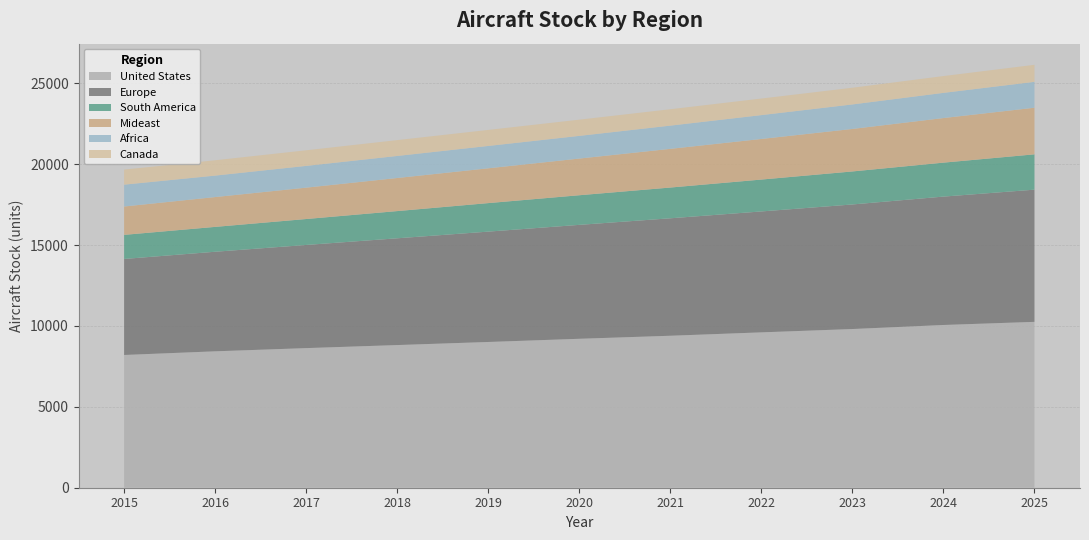

Reading left to right, what are all the values shown in this chart?

United States: 8204.0	8430.3	8628.4	8817.1	9007.4	9205.0	9392.8	9602.0	9807.8	10057.8	10250.9
Europe: 5934.0	6153.3	6374.8	6598.0	6820.0	7040.5	7258.6	7472.9	7698.2	7934.3	8169.6
South America: 1489.0	1536.8	1603.3	1681.7	1762.8	1830.7	1900.7	1970.0	2040.8	2098.9	2184.1
Mideast: 1753.0	1843.5	1938.7	2044.7	2150.9	2266.9	2391.0	2509.2	2626.4	2755.9	2880.4
Africa: 1350.0	1325.8	1344.5	1362.7	1381.5	1401.7	1435.5	1474.2	1515.2	1556.1	1599.6
Canada: 931.0	947.6	964.2	978.8	990.0	1001.8	1012.5	1023.9	1031.2	1038.5	1052.2